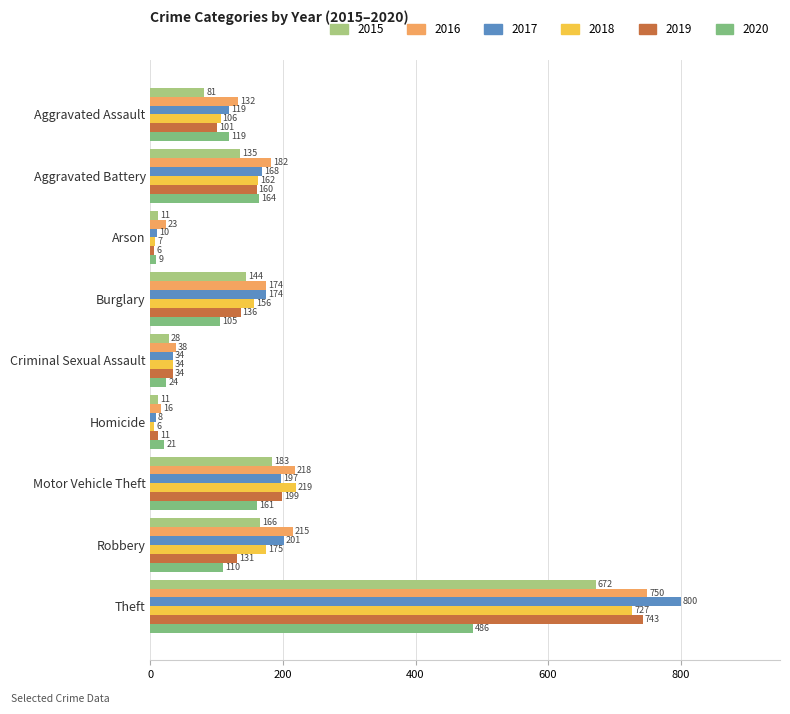

Rank the series by their maximum value, from highest to lowest.

2017, 2016, 2019, 2018, 2015, 2020